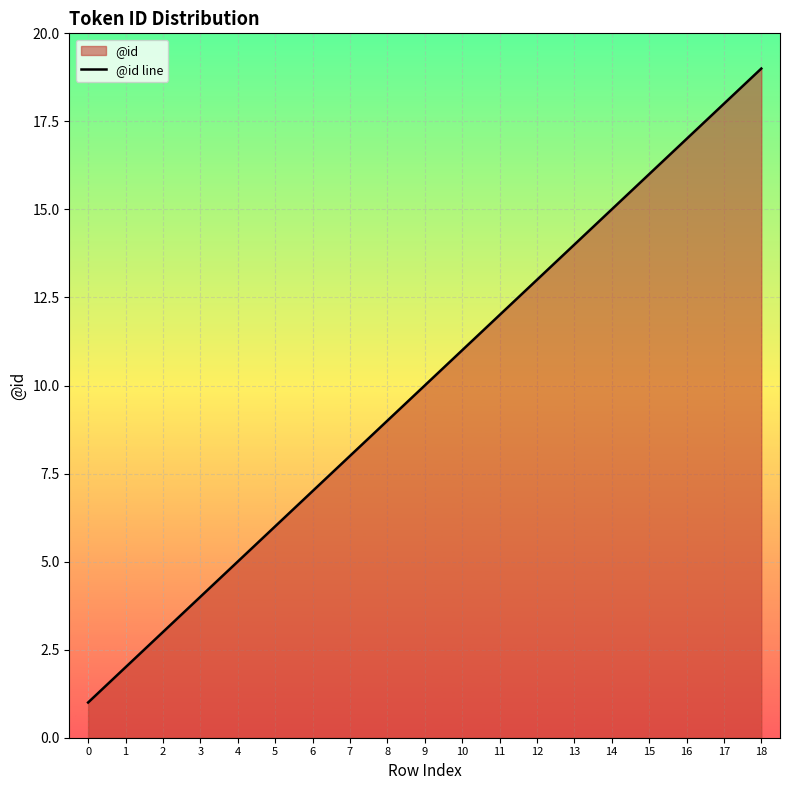

List the labels in order of value, largest first.

18, 17, 16, 15, 14, 13, 12, 11, 10, 9, 8, 7, 6, 5, 4, 3, 2, 1, 0